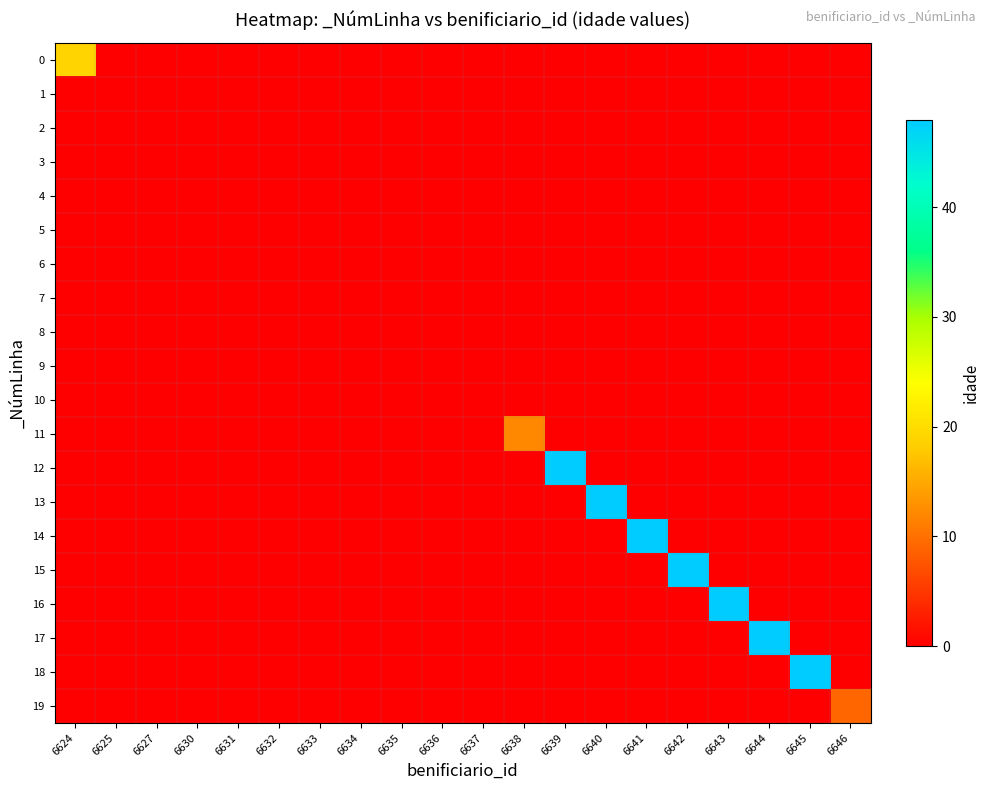

Which label corresponds to the largest value in the chart?

6639